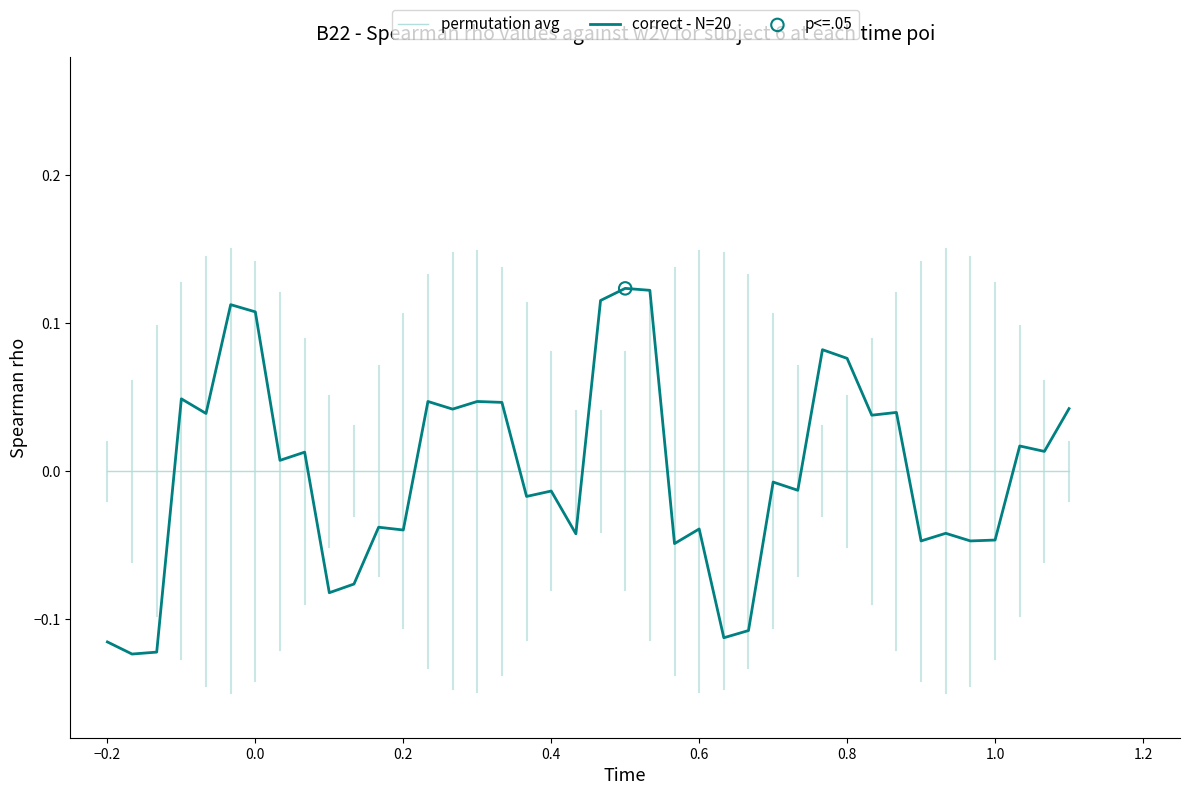

True or false: correct - N=20 and permutation avg cross at least once.

True